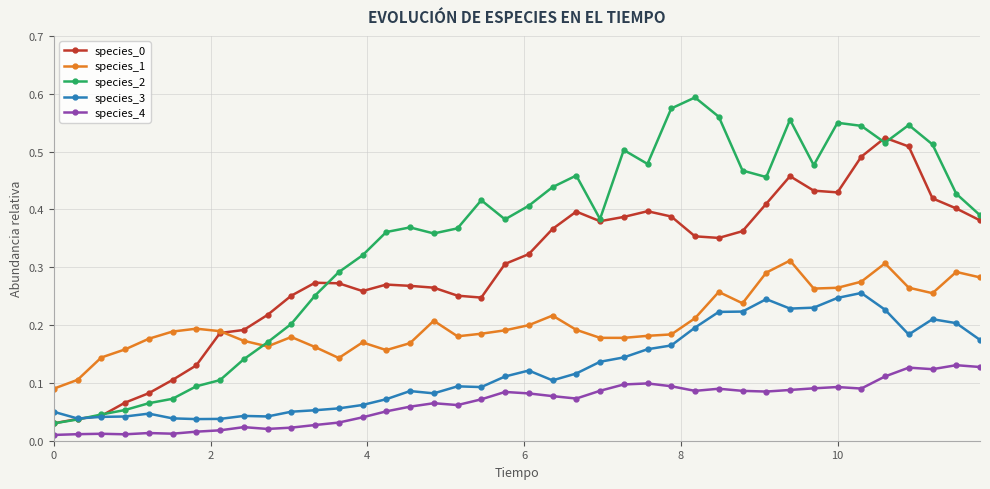

Which series has the widest spread of values?

species_2